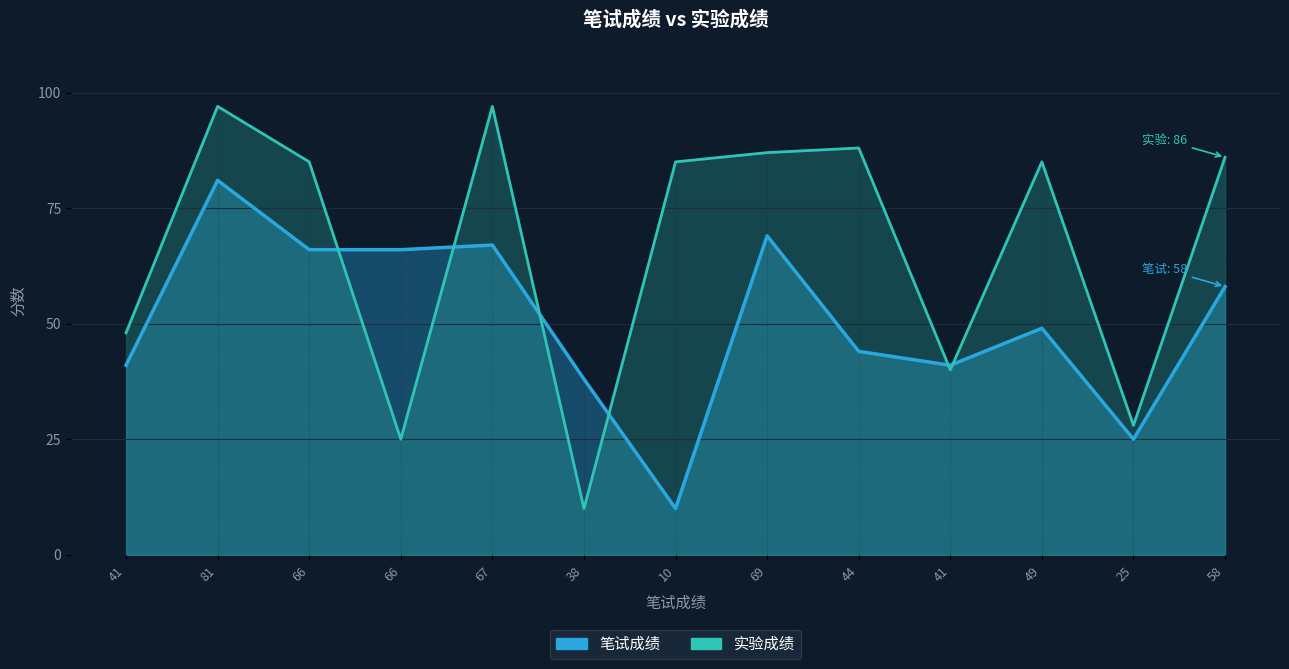

What is the total value across all series at 38?

48